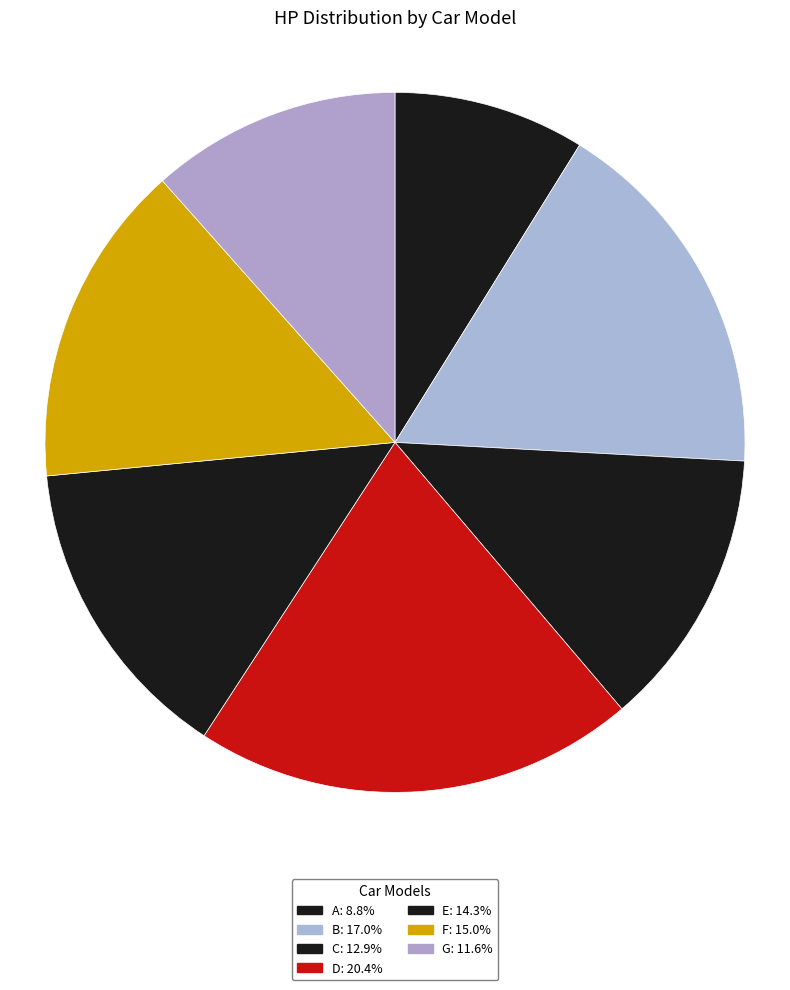

What percentage is the A slice, to the nearest percent?

9%